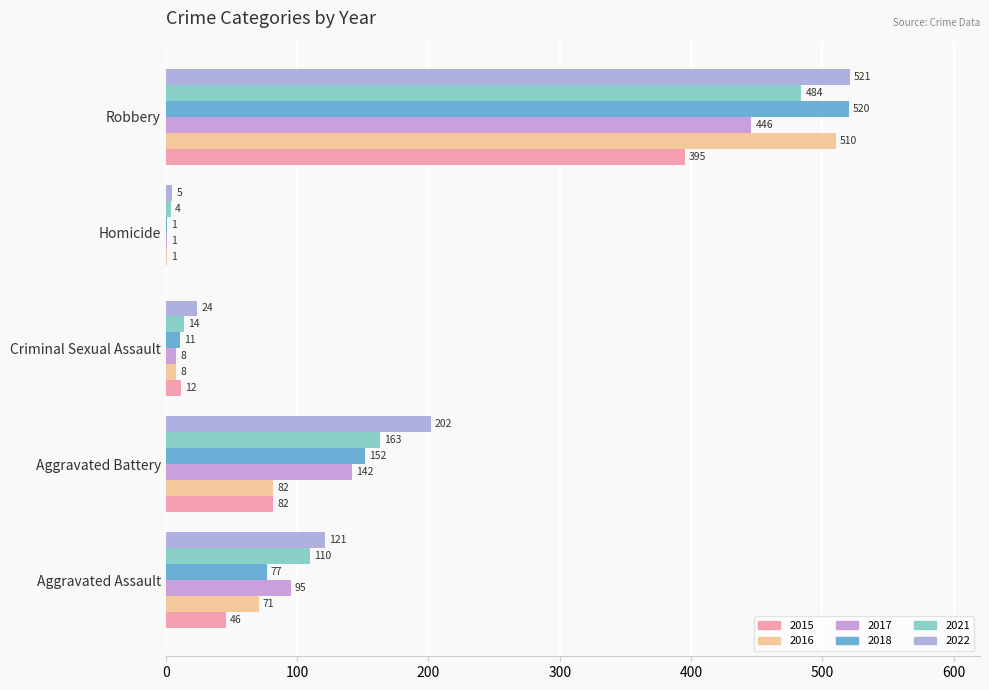

What position from the right is Homicide?

2